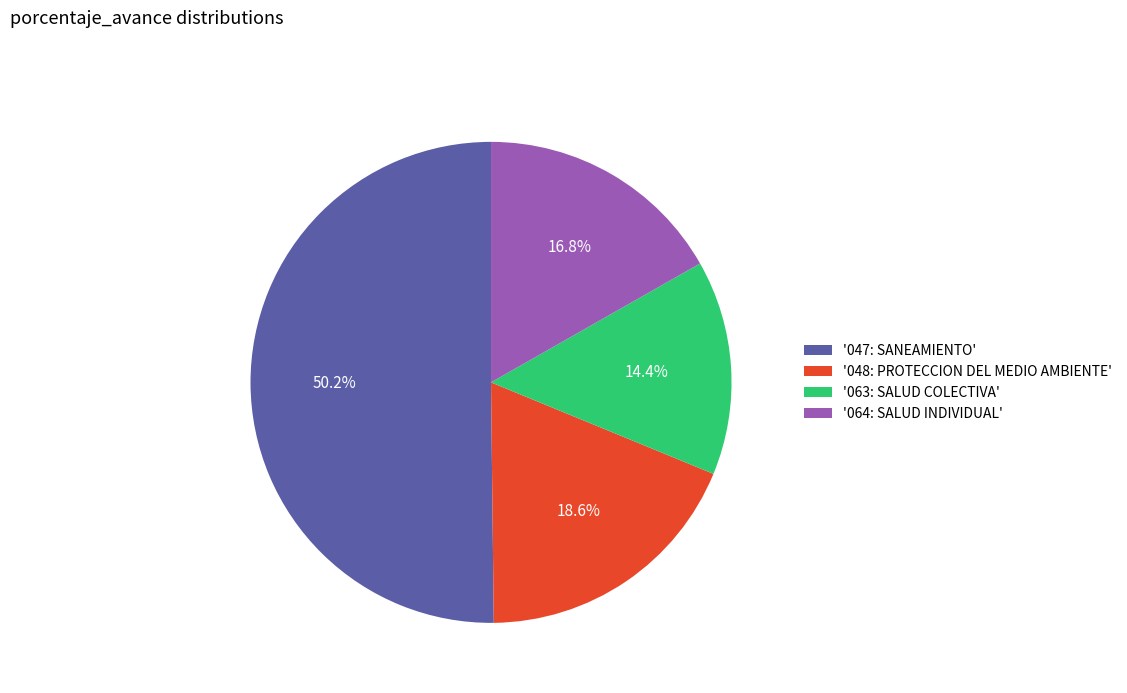

What is the total percentage of '047: SANEAMIENTO' and '063: SALUD COLECTIVA'?

64.6%